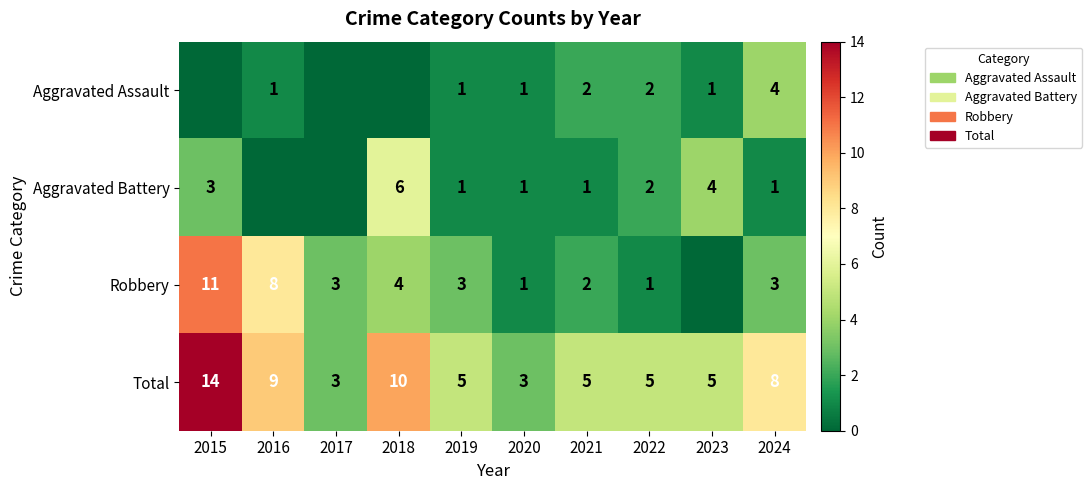

The Total series shows 9 at 2016. True or false?

True